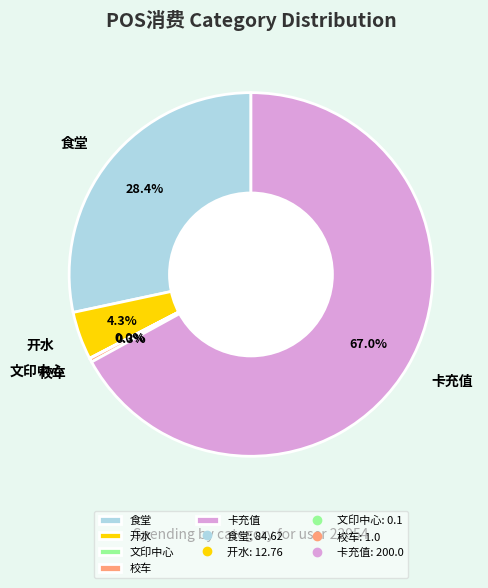

Combined, do 卡充值 and 校车 account for over 50%?

Yes